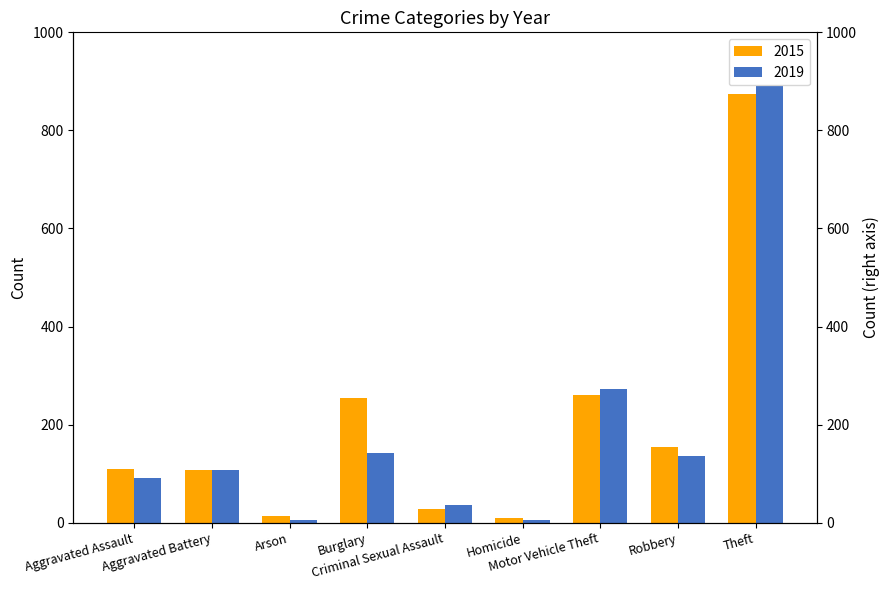

Does the chart contain stacked bars?

No